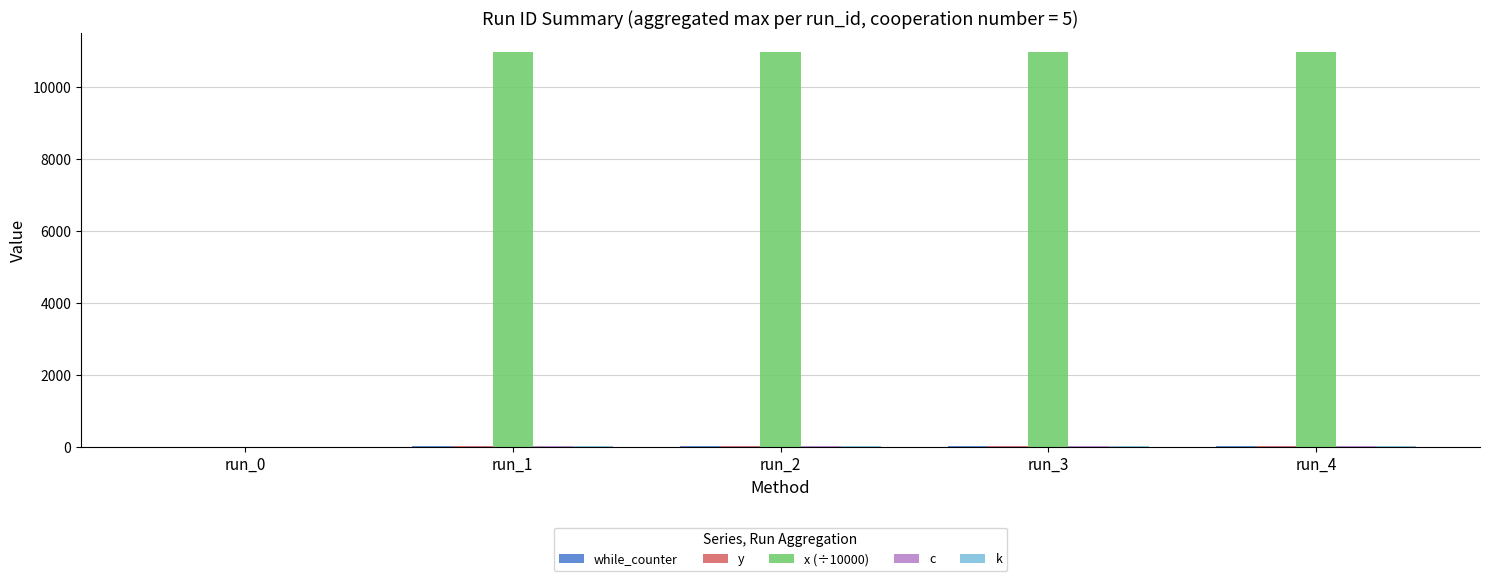

What is the sum of all x (÷10000) values?

43875.0